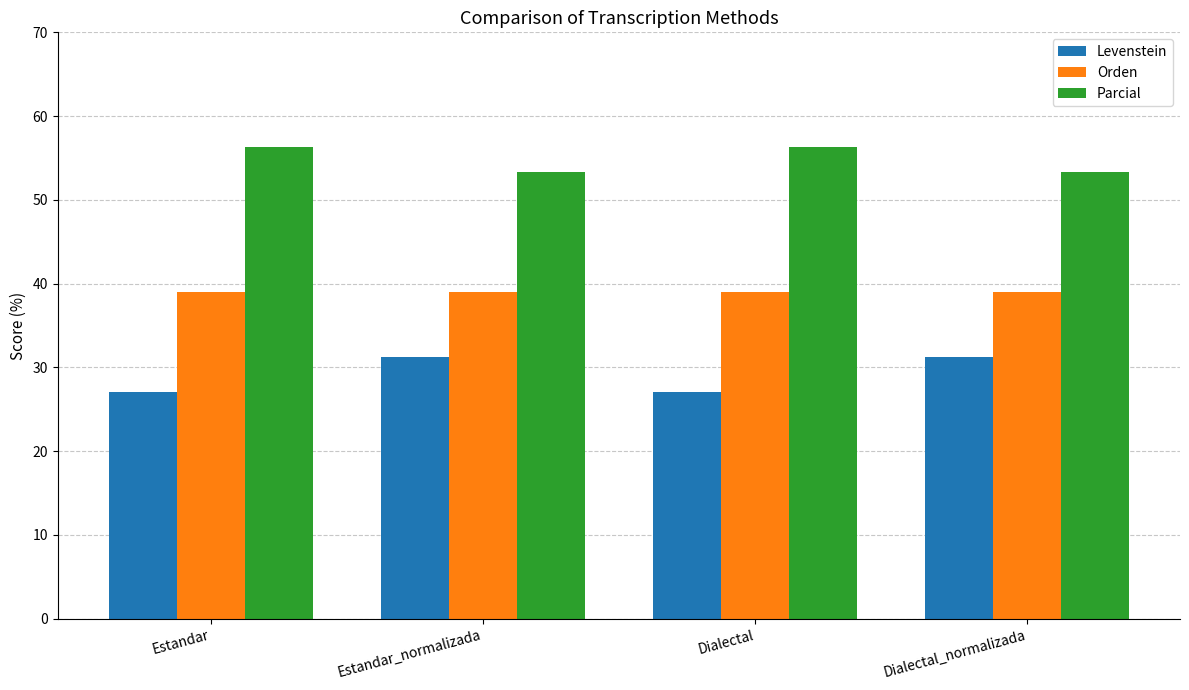

Rank the series by their maximum value, from lowest to highest.

Levenstein, Orden, Parcial